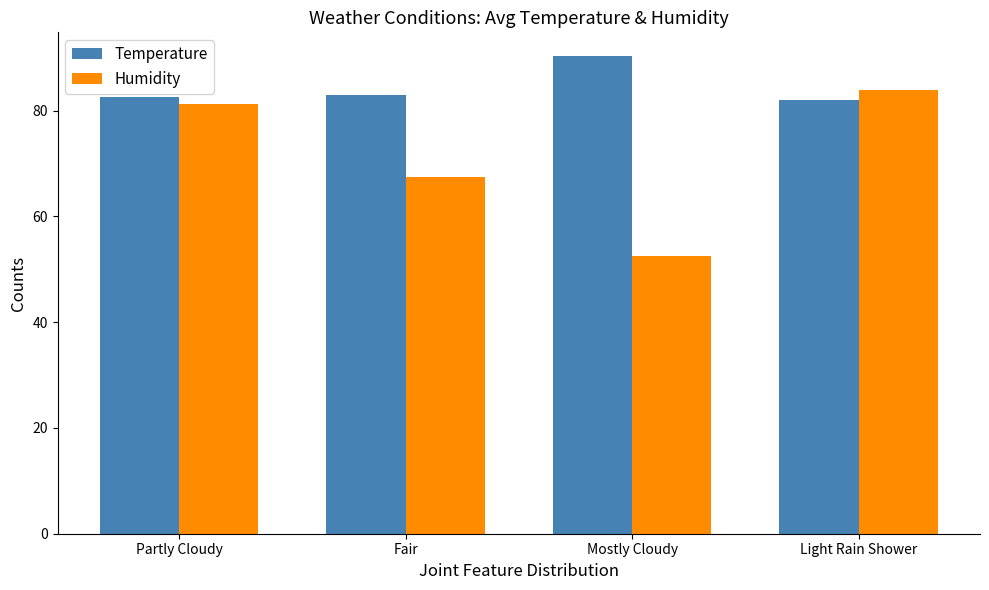

What is the label of the 2nd bar from the right?

Mostly Cloudy